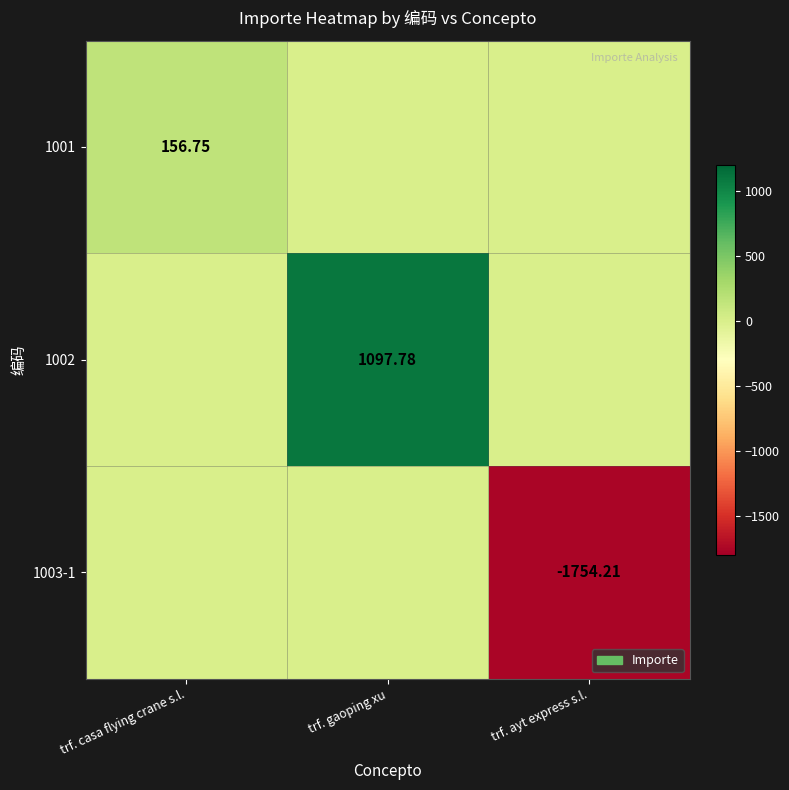

Rank the categories by 1002 value from lowest to highest.

trf. casa flying crane s.l., trf. ayt express s.l., trf. gaoping xu